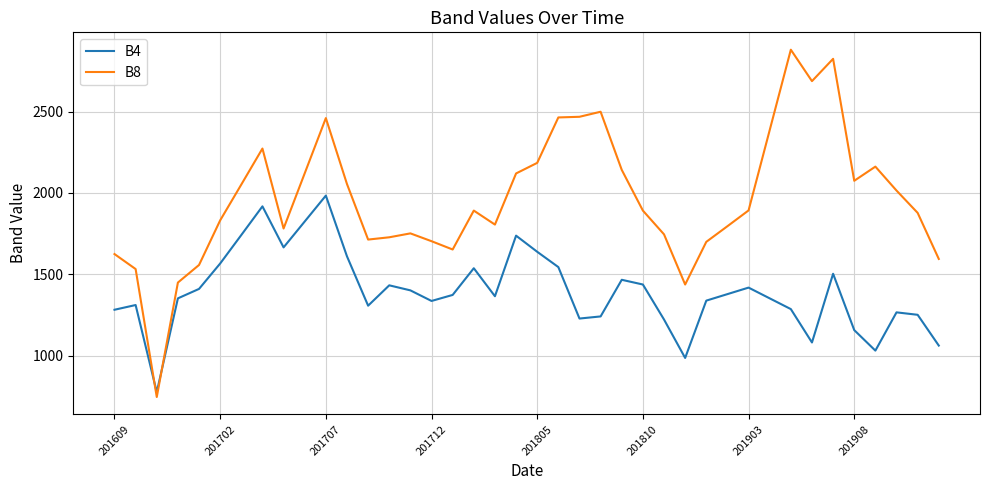

Rank the series by their average value, from lowest to highest.

B4, B8